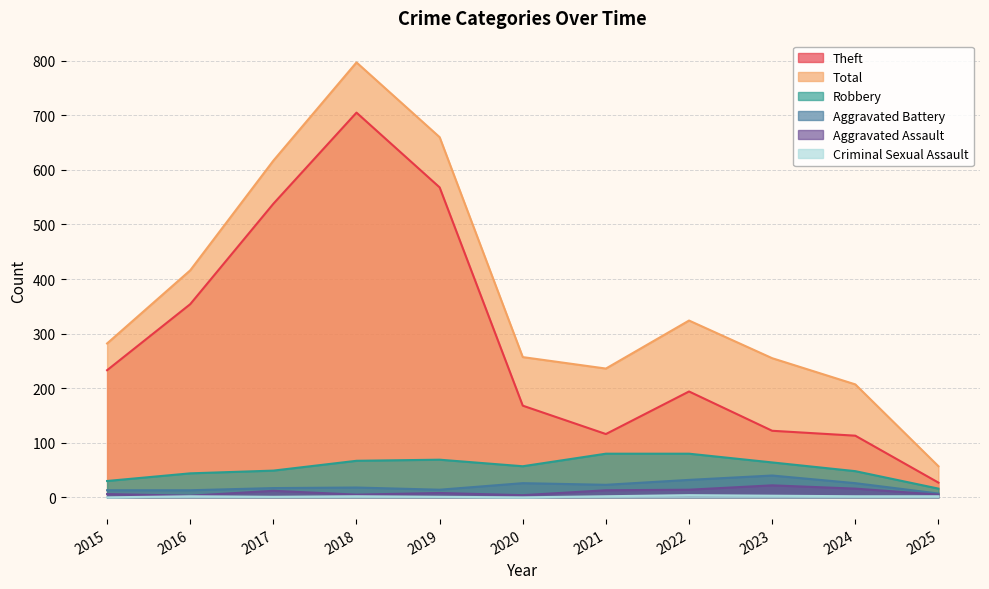

Where is the first local maximum for Total?

2018